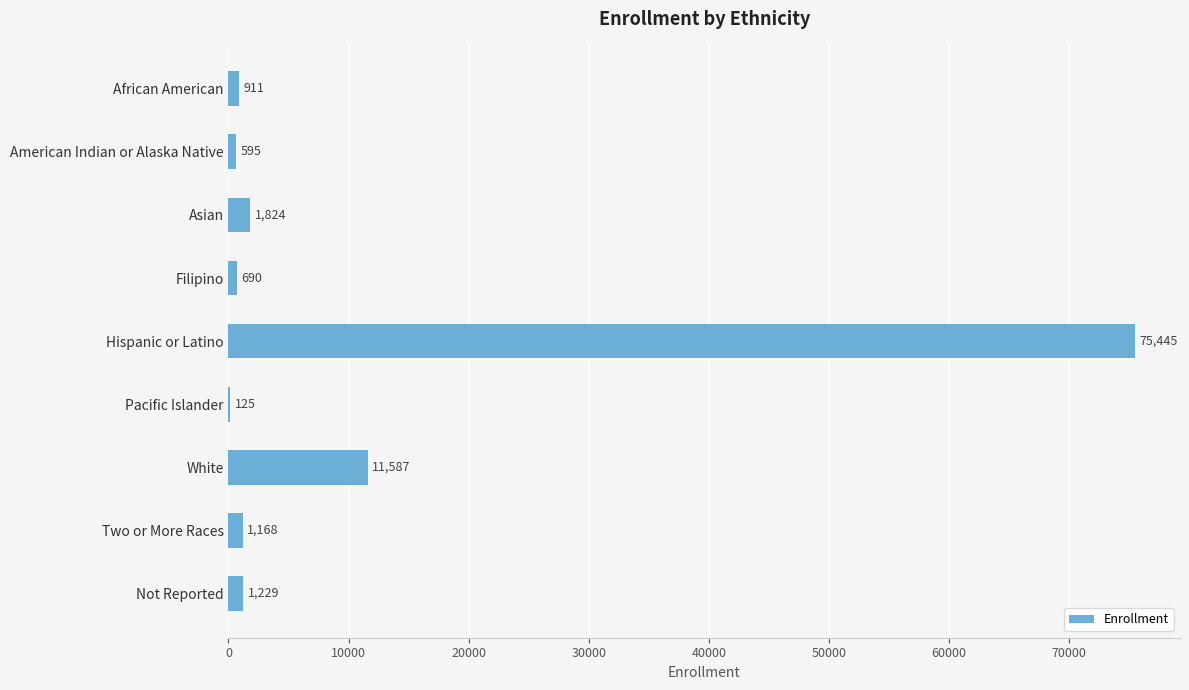

Which category has the highest value across all series?

Hispanic or Latino